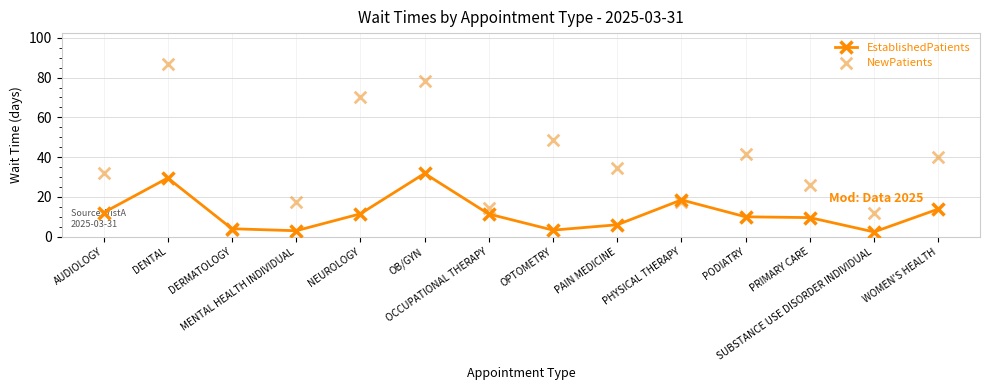

At which category is the sum across all series the highest?

DENTAL